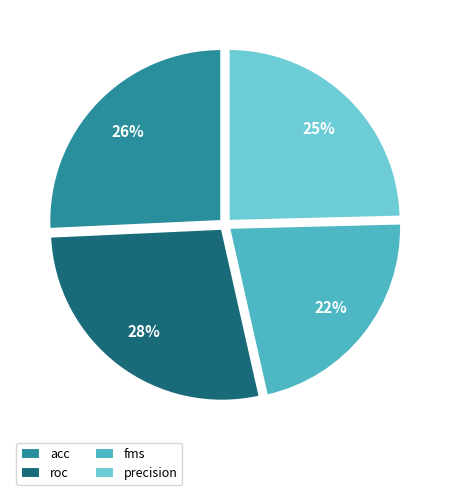

To the nearest percent, what portion does fms represent?

22%